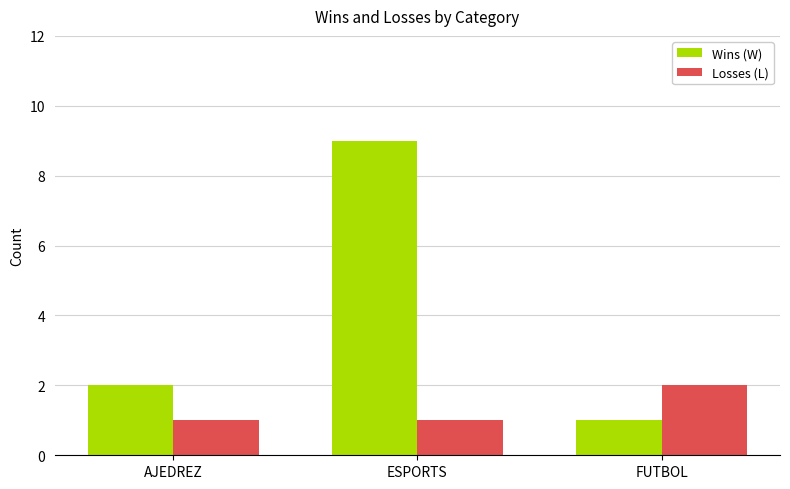

Reading left to right, transcribe all the data shown in this chart.

Wins (W): 2	9	1
Losses (L): 1	1	2